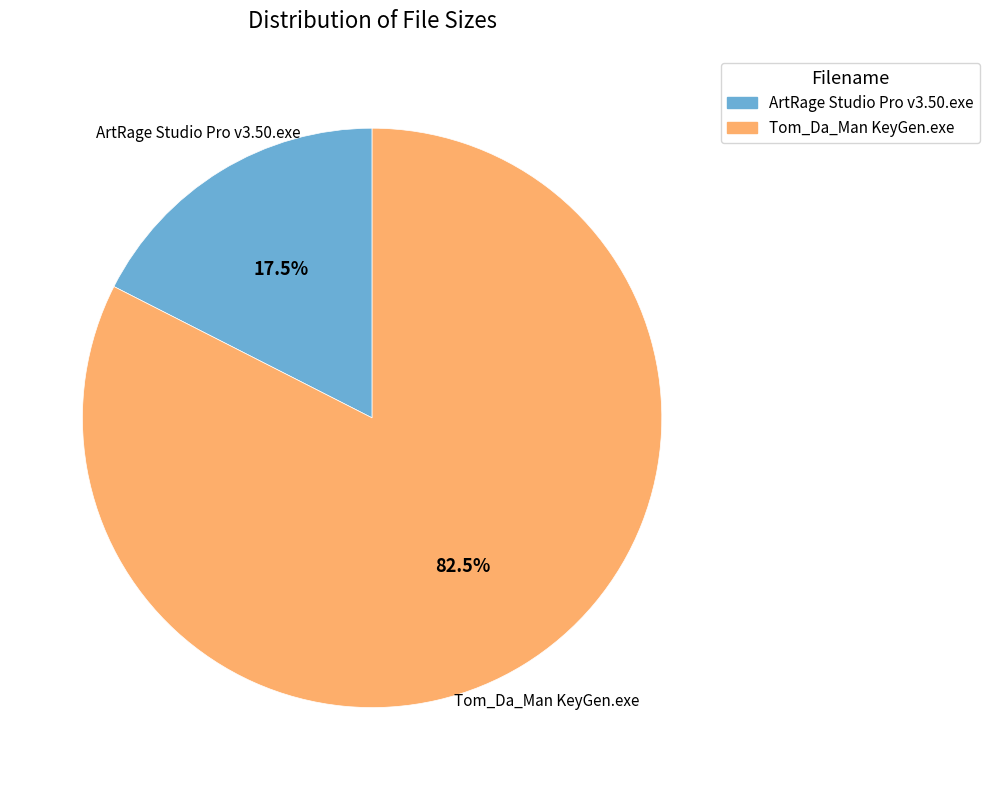

Is it true that Tom_Da_Man KeyGen.exe is 88% of the pie?

False